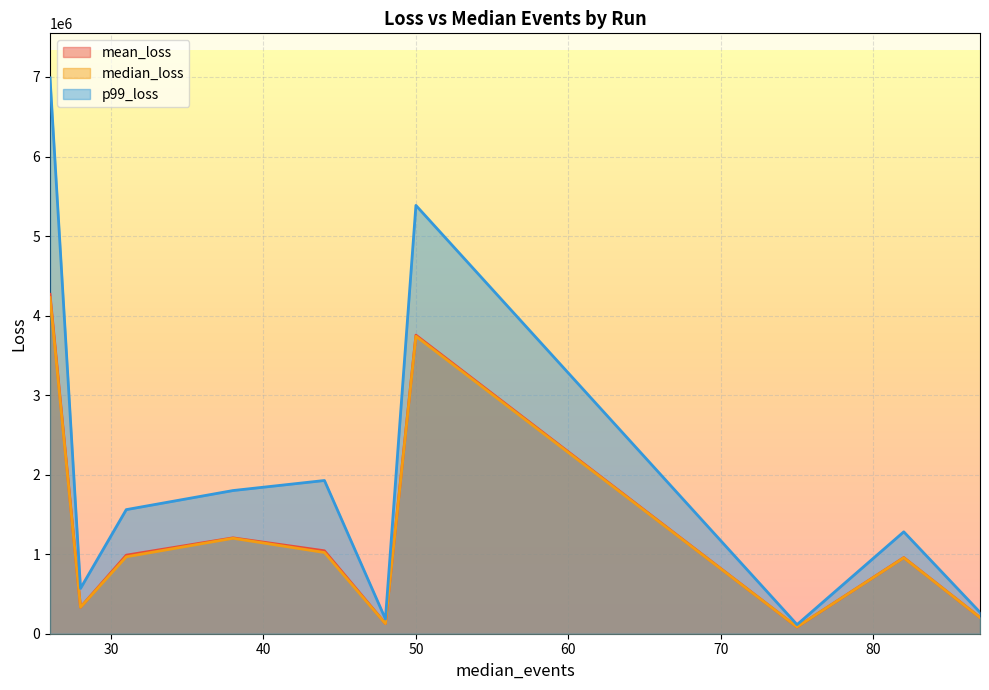

What is the smallest value displayed?

84873.0